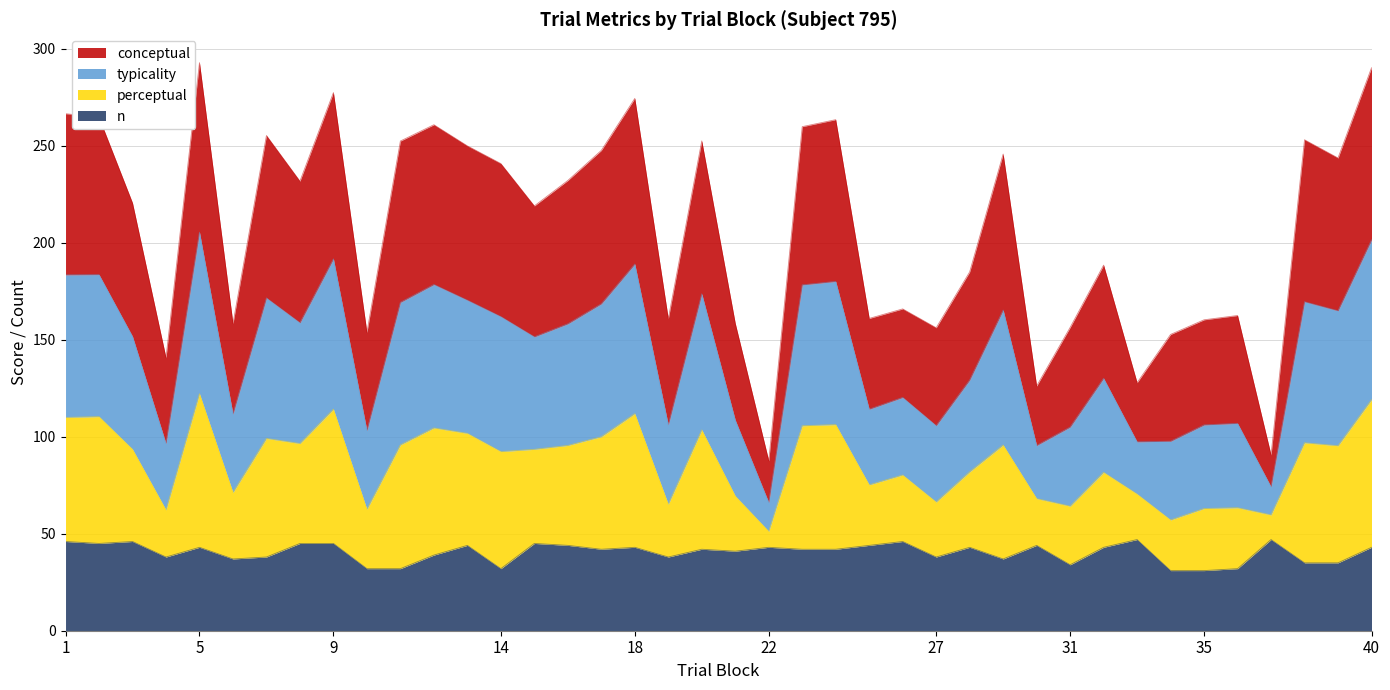

What is the minimum value for n?

31.0